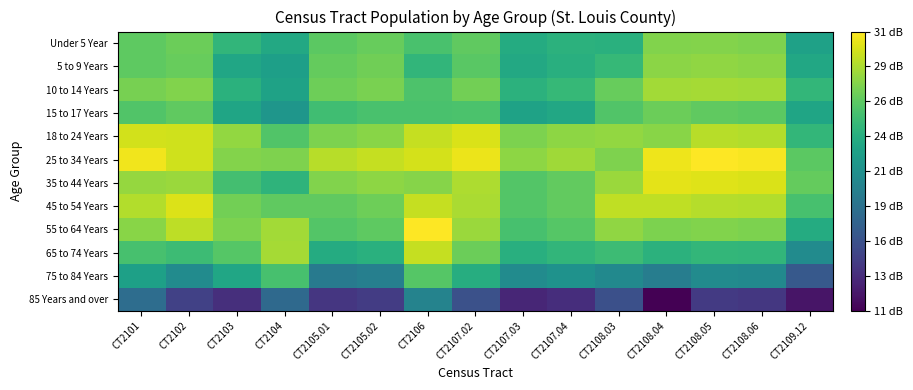

Rank the series at CT2108.04 from lowest to highest value.

85 Years and over, 75 to 84 Years, 65 to 74 Years, 15 to 17 Years, 55 to 64 Years, Under 5 Year, 18 to 24 Years, 5 to 9 Years, 10 to 14 Years, 45 to 54 Years, 35 to 44 Years, 25 to 34 Years